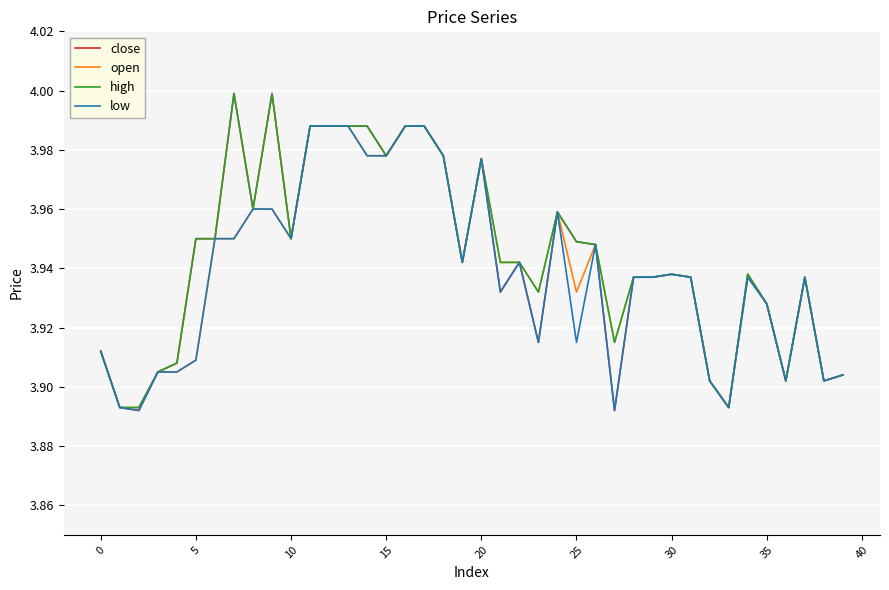

What are all the series names shown in the legend?

close, open, high, low